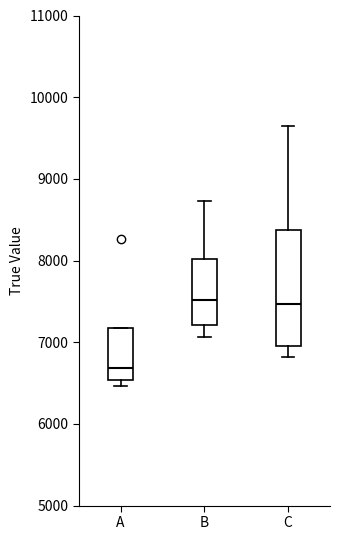

Comparing the boxes themselves (not the whiskers), which one is the tallest?

C